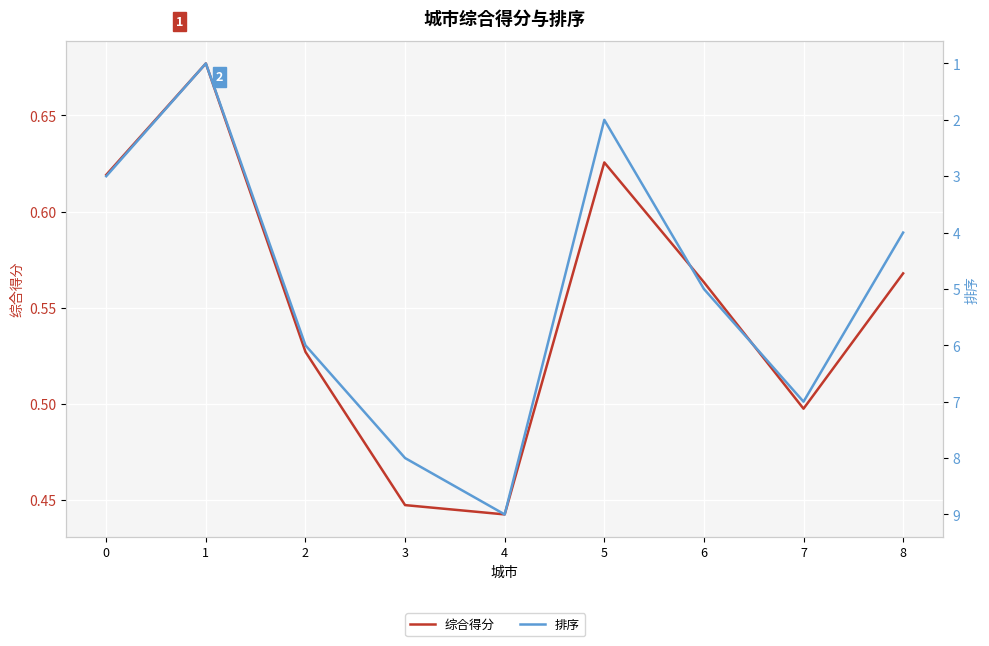

What is the approximate value of 排序 at 4?

9.0